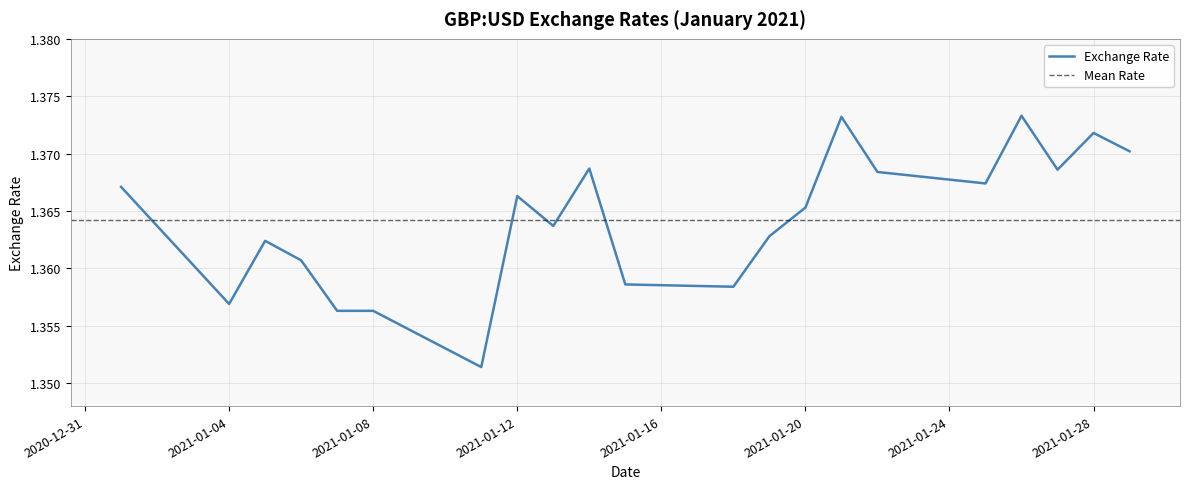

The chart shows a value of 0.9 at 2021-01-08. True or false?

False